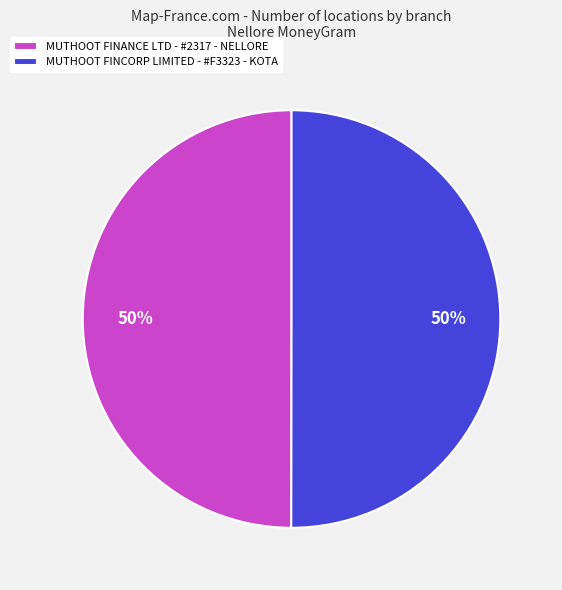

To the nearest percent, what is the average slice percentage?

50%